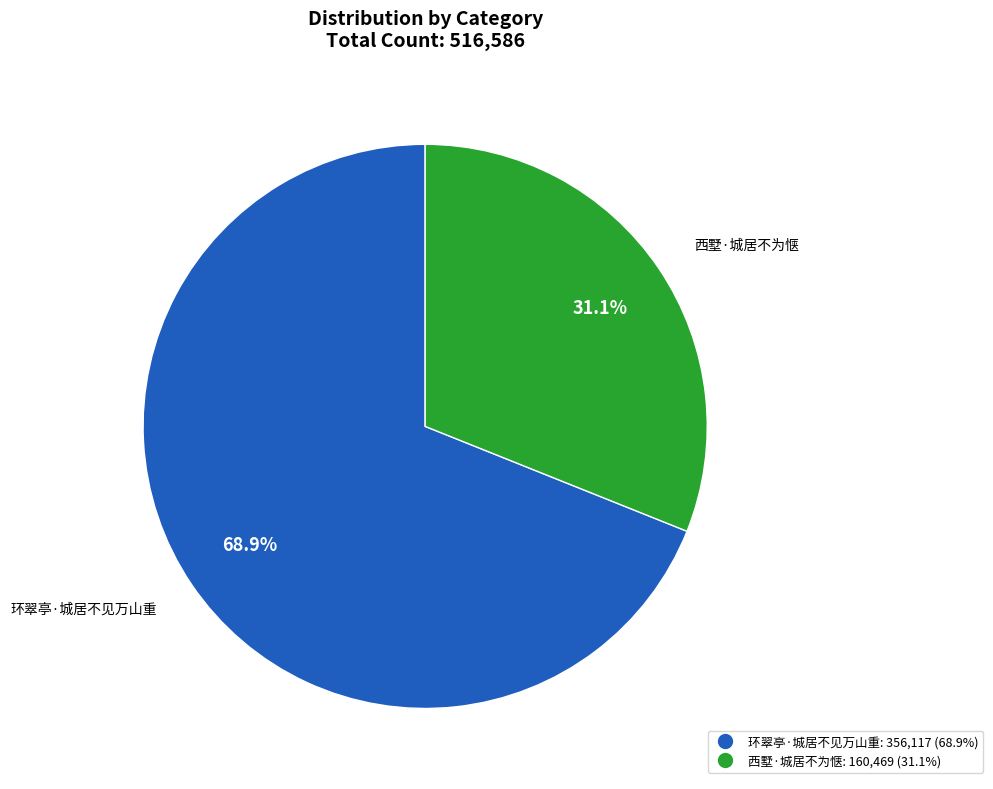

To the nearest percent, what percentage of the pie is 西墅·城居不为惬?

31%